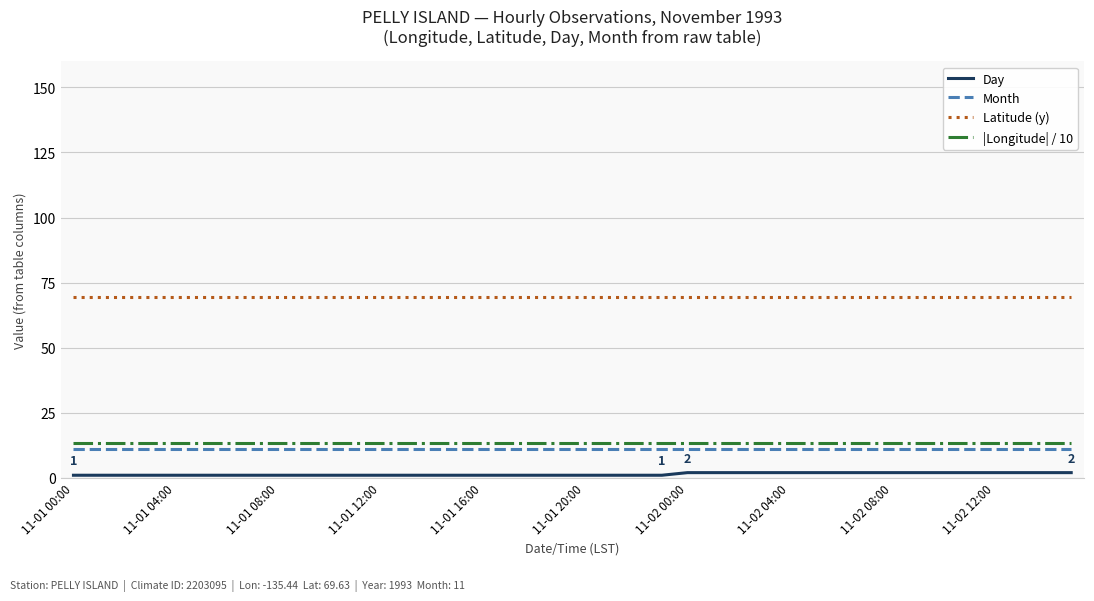

Which series has the largest total across all categories?

Latitude (y)